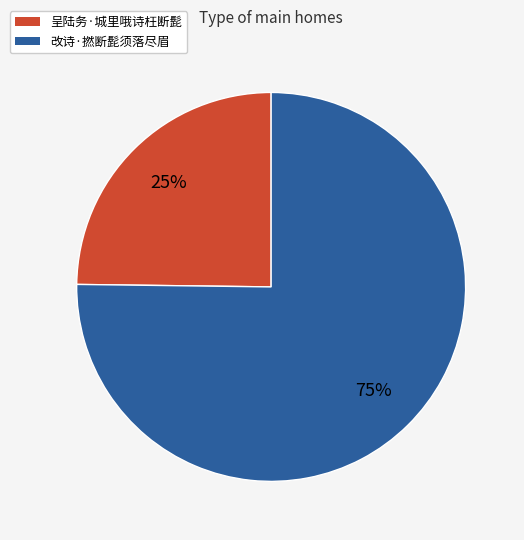

To the nearest percent, what is the difference between the 改诗·撚断髭须落尽眉 and 呈陆务·城里哦诗枉断髭 slice percentages?

50%